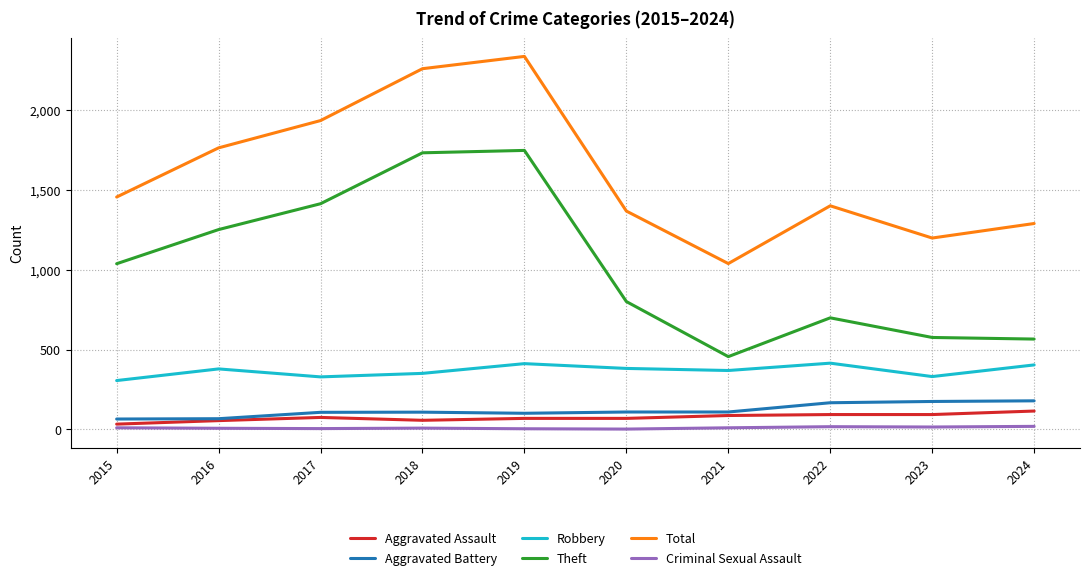

What is the maximum value for Total?

2337